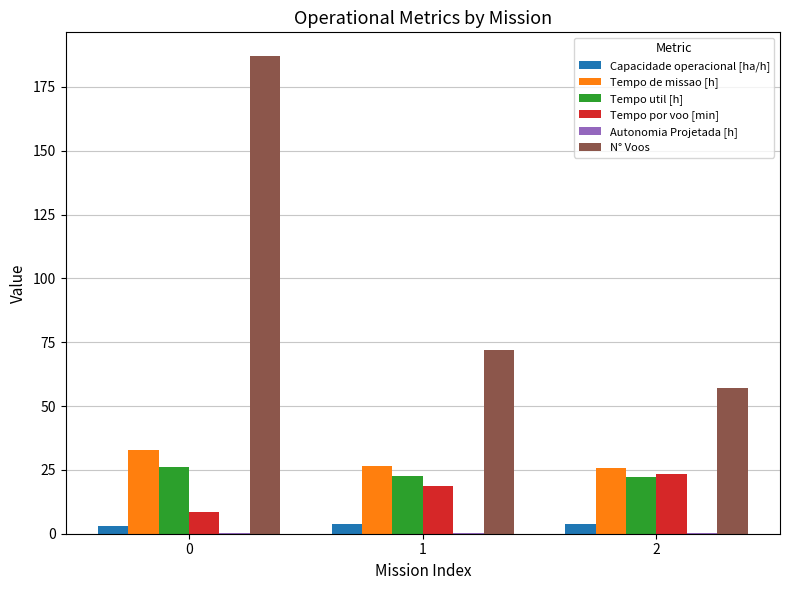

What is the sum of all N° Voos values?

316.0